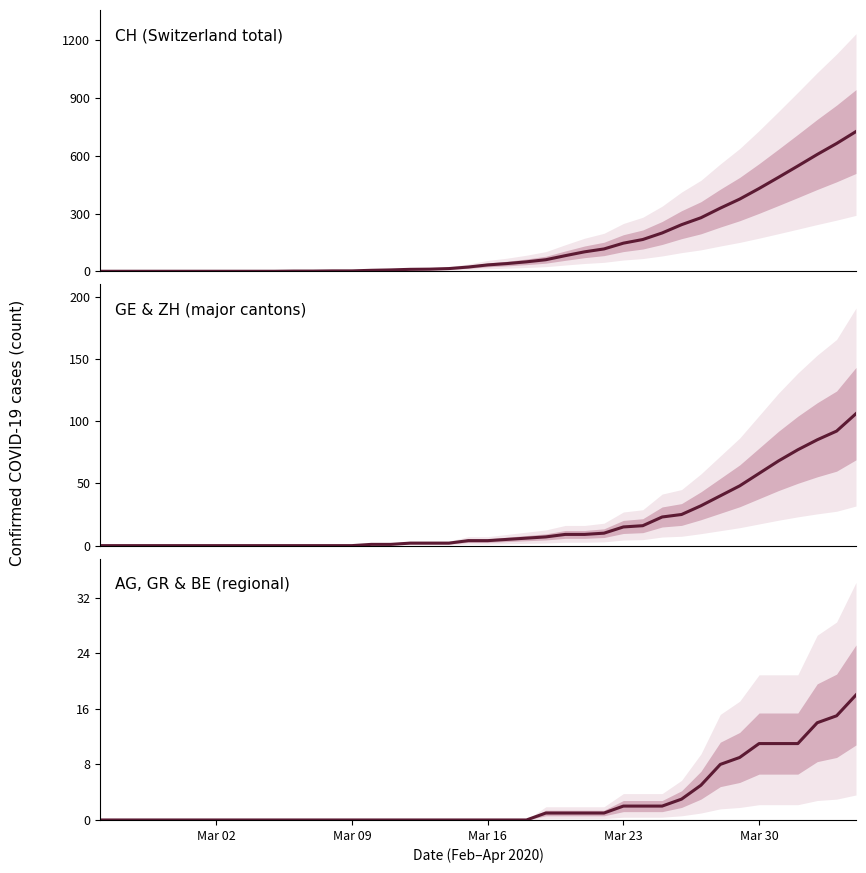

True or false: CH (Switzerland total) and AG, GR & BE (regional) cross at least once.

False